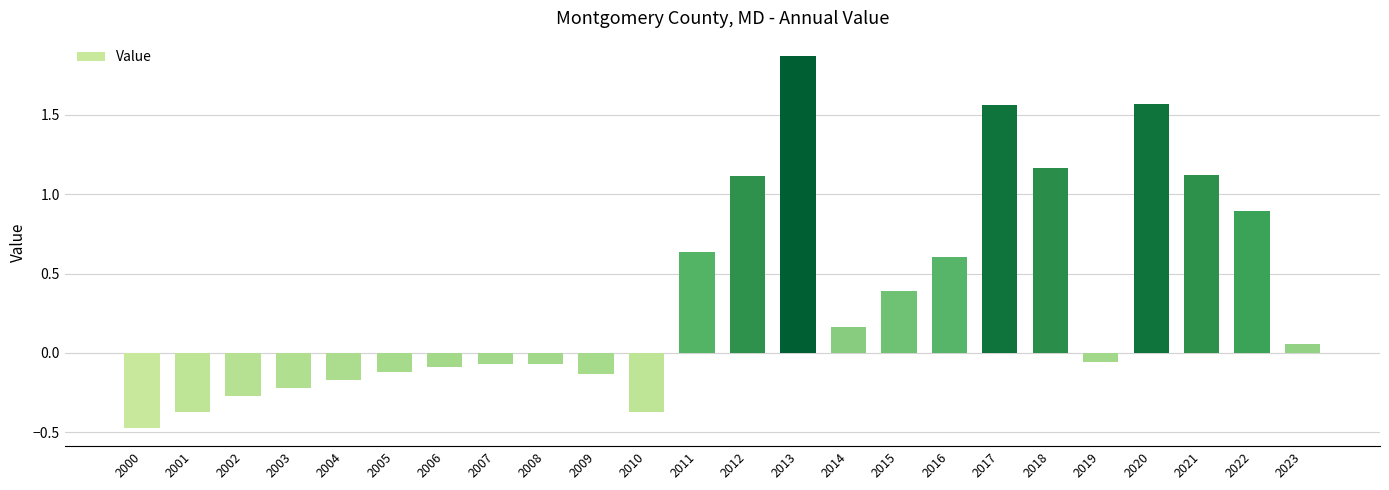

Between 2002 and 2009, which is larger?

2009